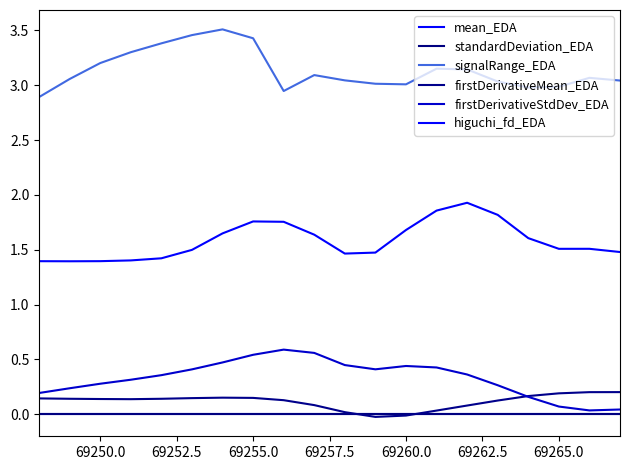

True or false: signalRange_EDA and firstDerivativeMean_EDA intersect in this chart.

False